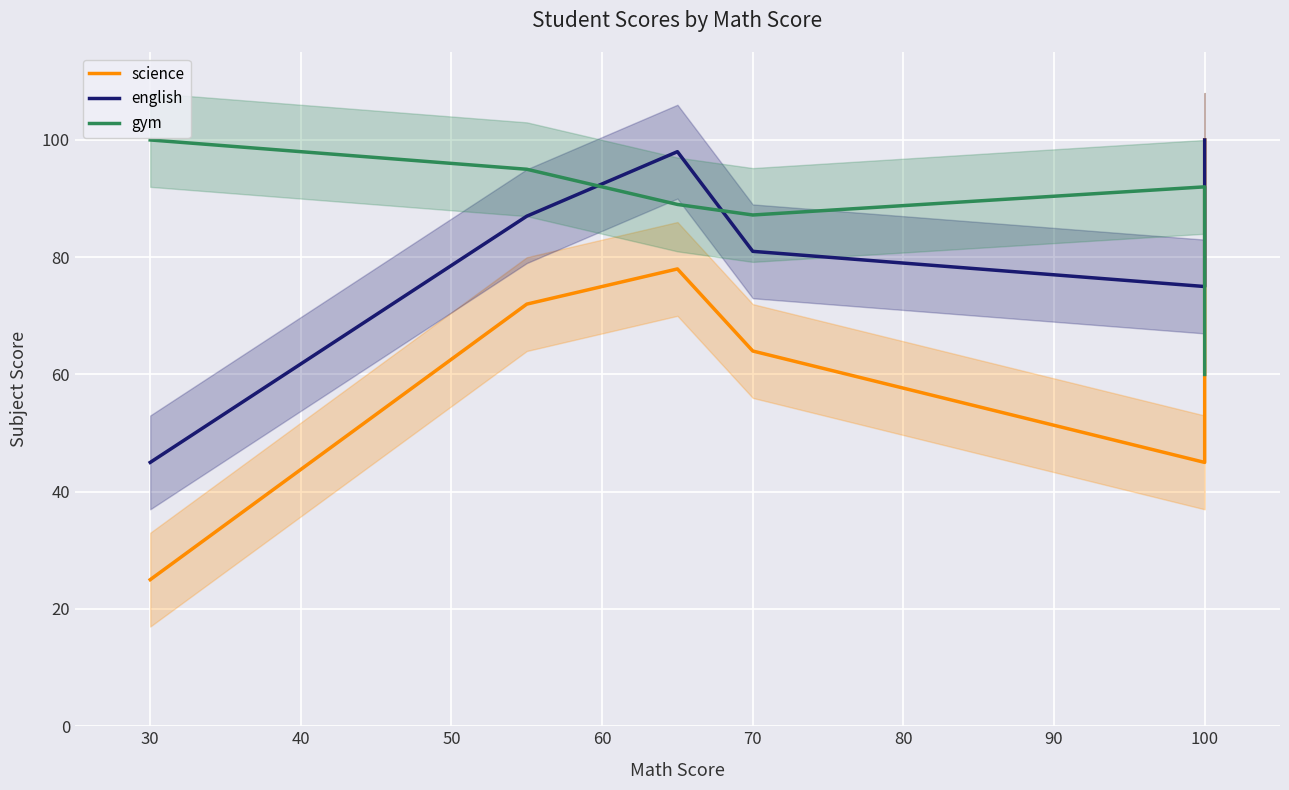

True or false: english and science cross at least once.

False